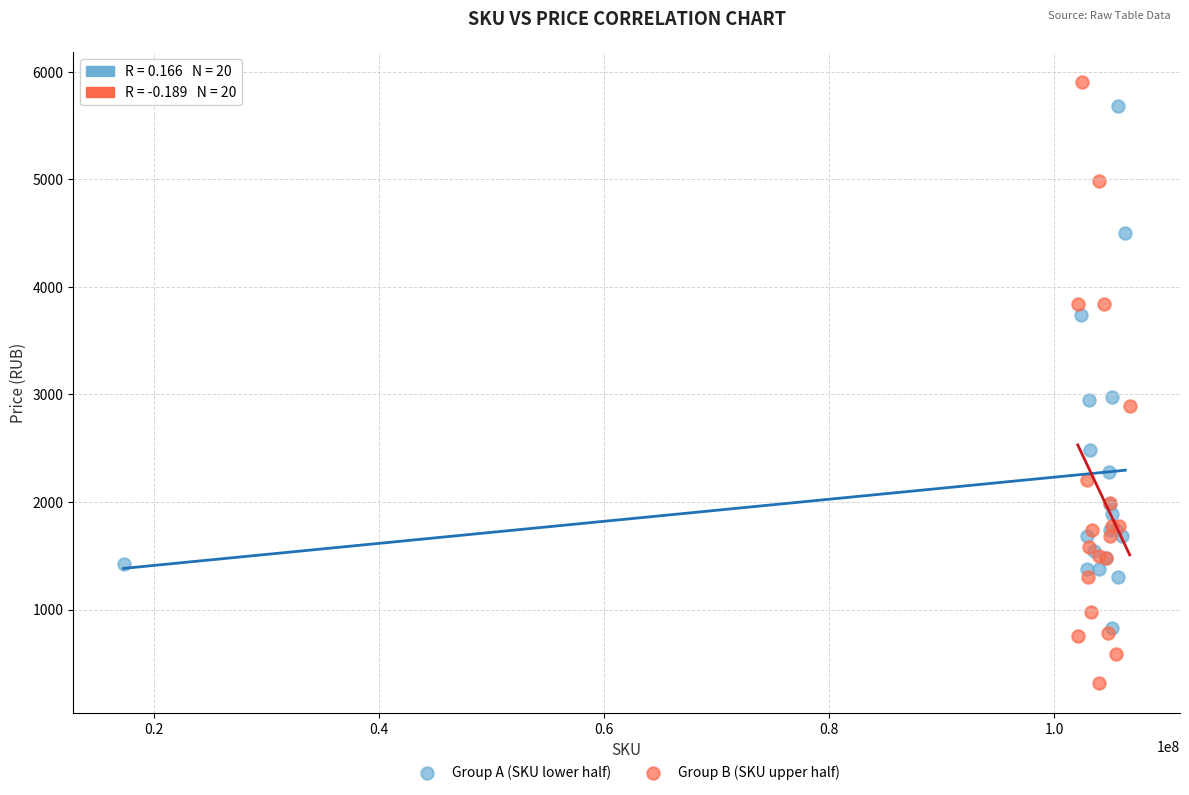

What are all the series names shown in the legend?

Group A (SKU lower half), Group B (SKU upper half)